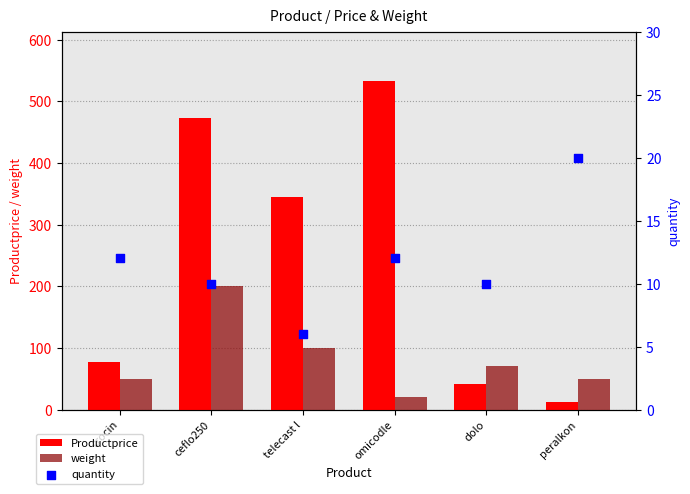

At how many categories does at least one series exceed 482?

1